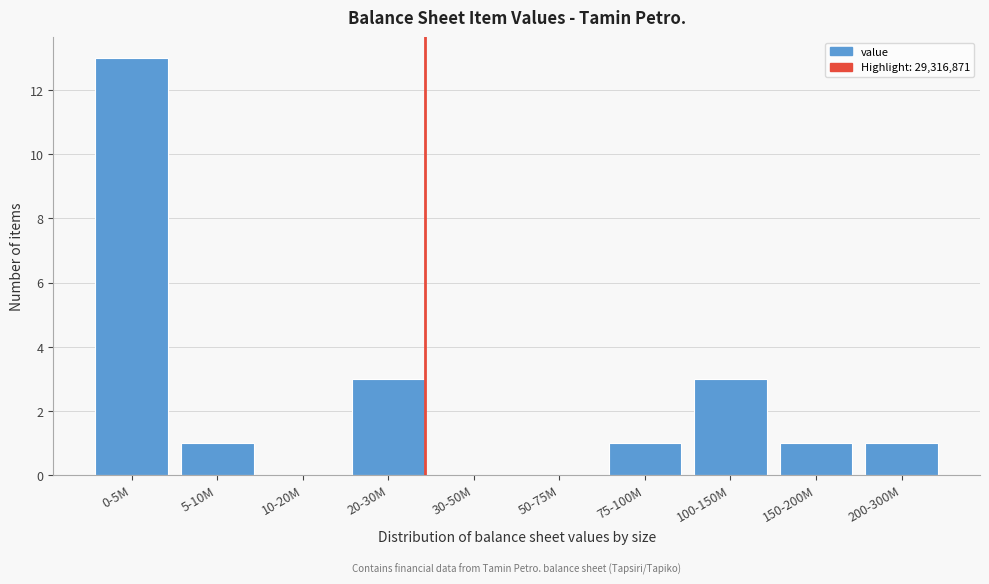

Reading left to right, extract all data points from this chart.

0-5M=13	5-10M=1	10-20M=0	20-30M=3	30-50M=0	50-75M=0	75-100M=1	100-150M=3	150-200M=1	200-300M=1